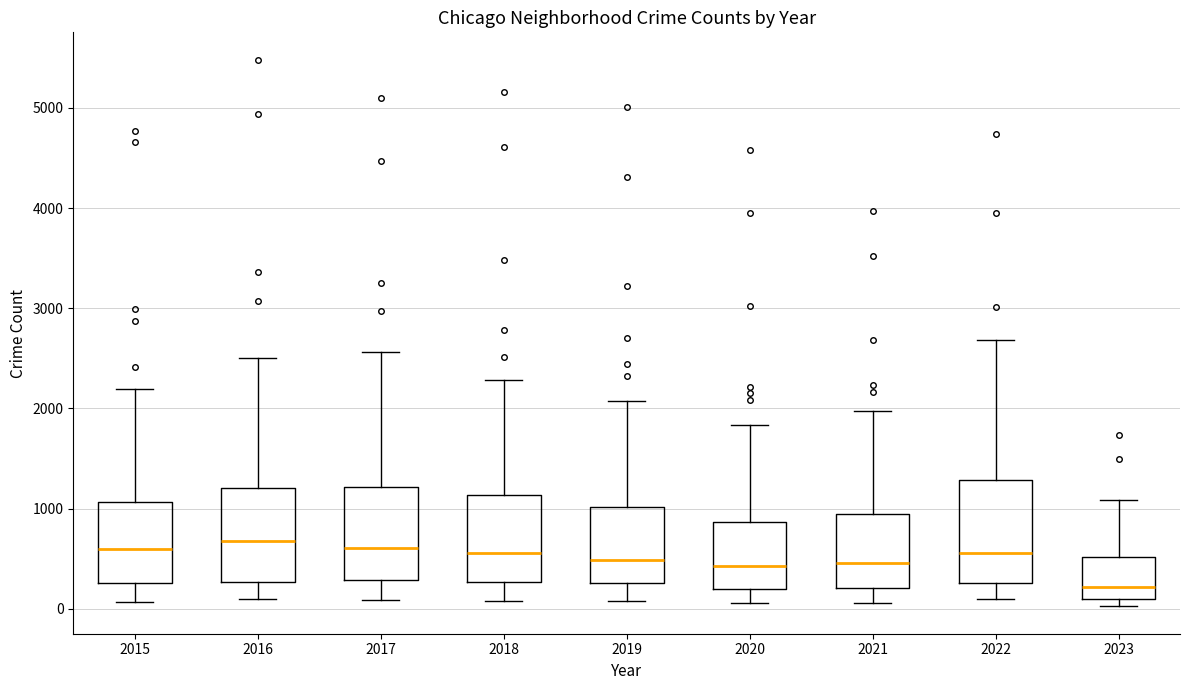

Reading left to right, read every box against the y-axis: the position of its median line, the range the box covers, and the ends of its whiskers. The values are not printed on the chart, so give them approximately, as read against the axis.

2015: median 600, box 300 to 1100, whiskers 100 to 2200
2016: median 700, box 300 to 1200, whiskers 100 to 2500
2017: median 600, box 300 to 1200, whiskers 100 to 2600
2018: median 600, box 300 to 1100, whiskers 100 to 2300
2019: median 500, box 300 to 1000, whiskers 100 to 2100
2020: median 400, box 200 to 900, whiskers 100 to 1800
2021: median 500, box 200 to 900, whiskers 100 to 2000
2022: median 600, box 300 to 1300, whiskers 100 to 2700
2023: median 200, box 100 to 500, whiskers 0 to 1100